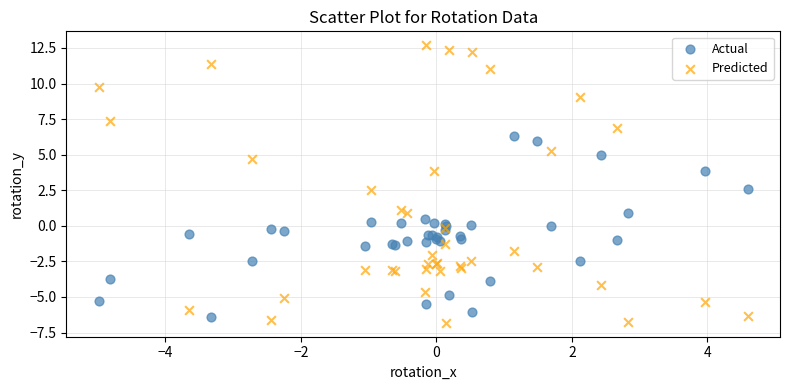

Which series contains the highest Y value?

Predicted